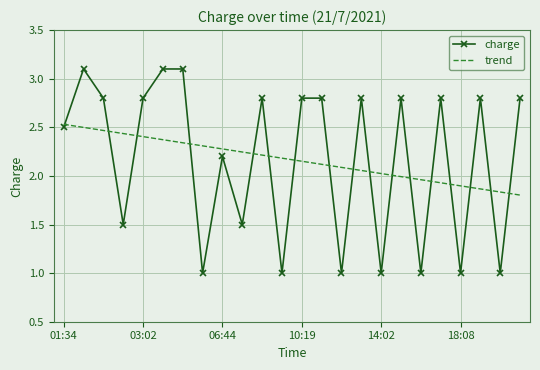

Rank the series by their maximum value, from highest to lowest.

charge, trend